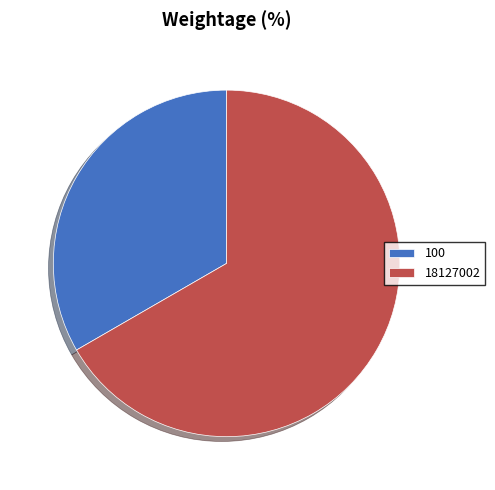

Approximately how many times larger is the value at 18127002 compared to 100?

2.0